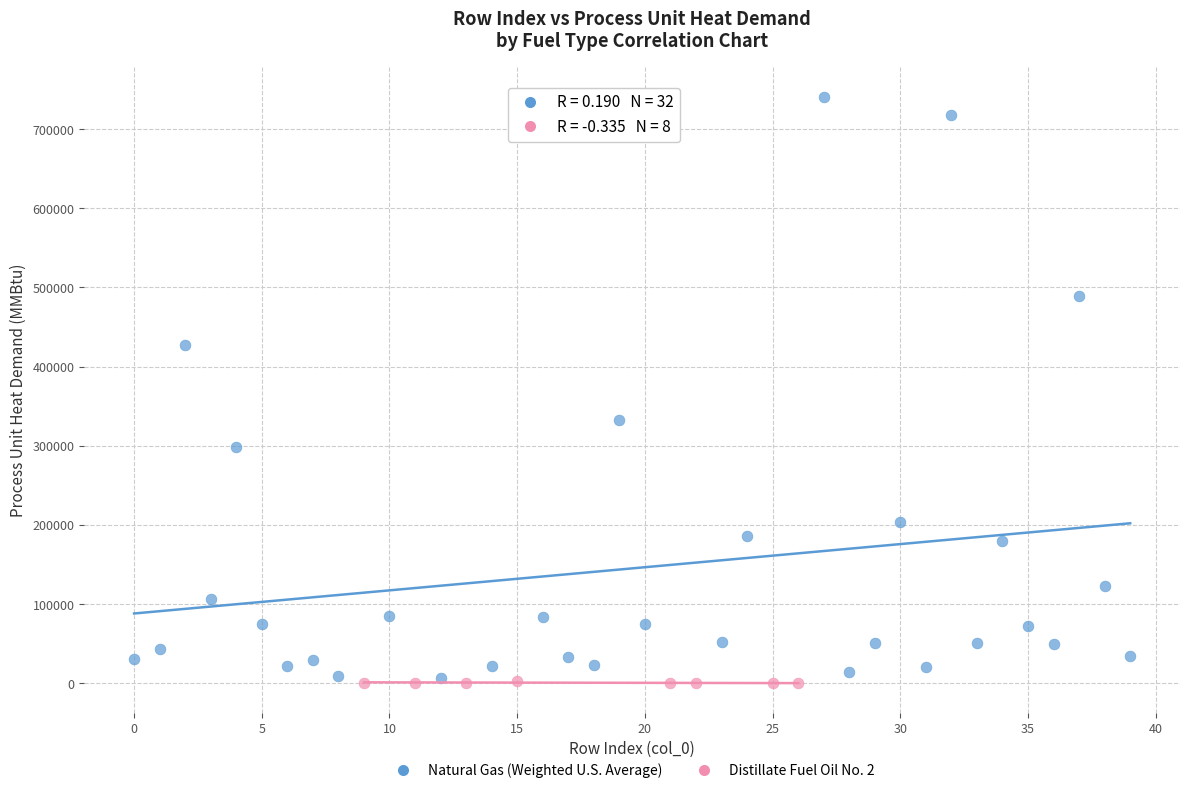

Which series has the largest Y range (max minus min)?

Natural Gas (Weighted U.S. Average)